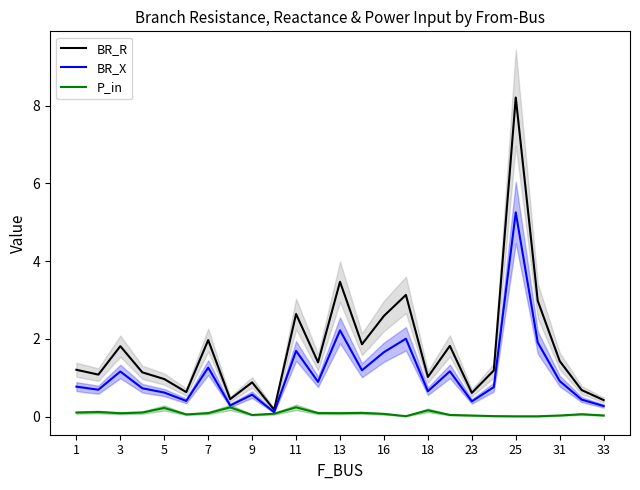

Is it true that BR_R equals 0.7 at 13?

False